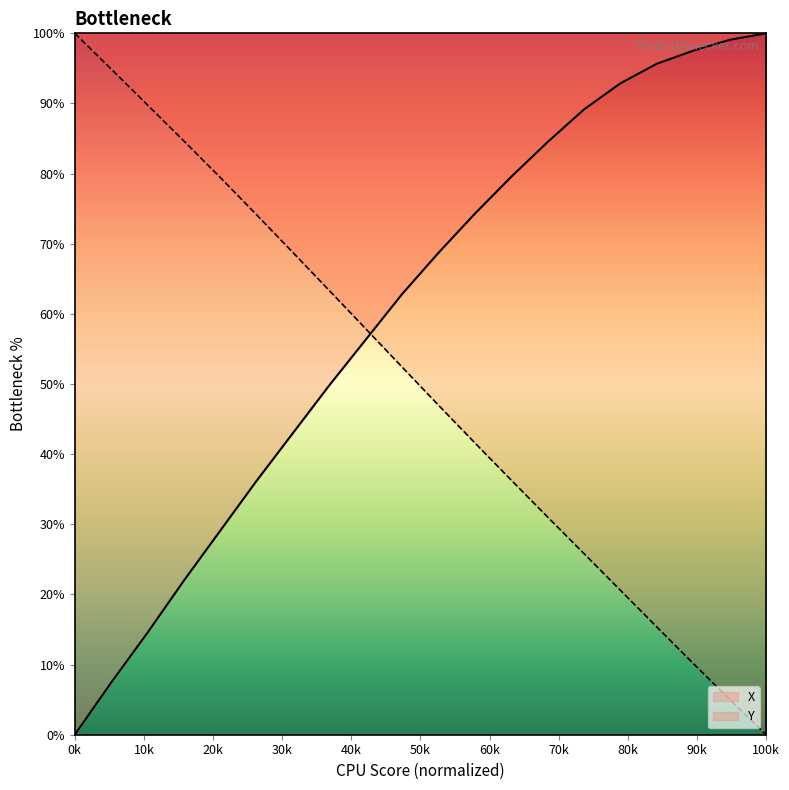

What is the approximate value of X at 4.9?

62.8